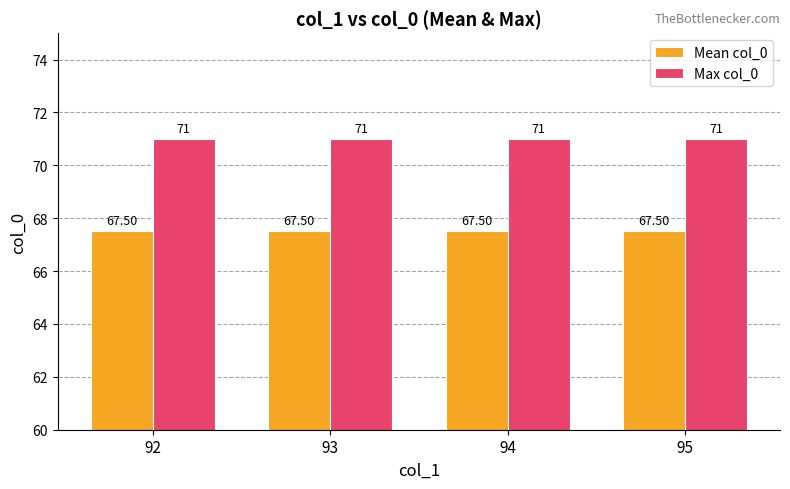

Reading left to right, what are all the values shown in this chart?

Mean col_0: 67.5	67.5	67.5	67.5
Max col_0: 71.0	71.0	71.0	71.0